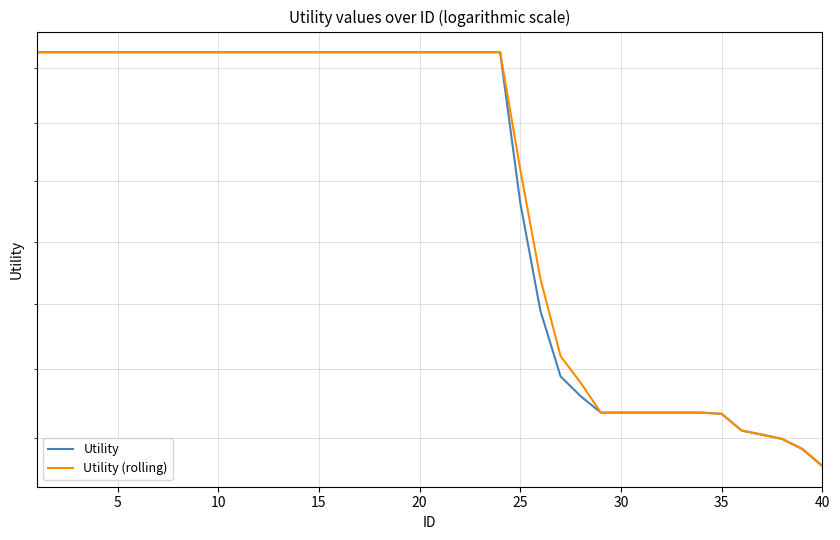

Reading left to right, list all the values displayed in this chart.

Utility: 1.4	1.4	1.4	1.4	1.4	1.4	1.4	1.4	1.4	1.4	1.4	1.4	1.4	1.4	1.4	1.4	1.4	1.4	1.4	1.4	1.4	1.4	1.4	1.4	1.3	1.2	1.1	1.1	1.1	1.1	1.1	1.1	1.1	1.1	1.1	1.1	1.1	1.1	1.1	1.1
Utility (rolling): 1.4	1.4	1.4	1.4	1.4	1.4	1.4	1.4	1.4	1.4	1.4	1.4	1.4	1.4	1.4	1.4	1.4	1.4	1.4	1.4	1.4	1.4	1.4	1.4	1.3	1.2	1.2	1.1	1.1	1.1	1.1	1.1	1.1	1.1	1.1	1.1	1.1	1.1	1.1	1.1